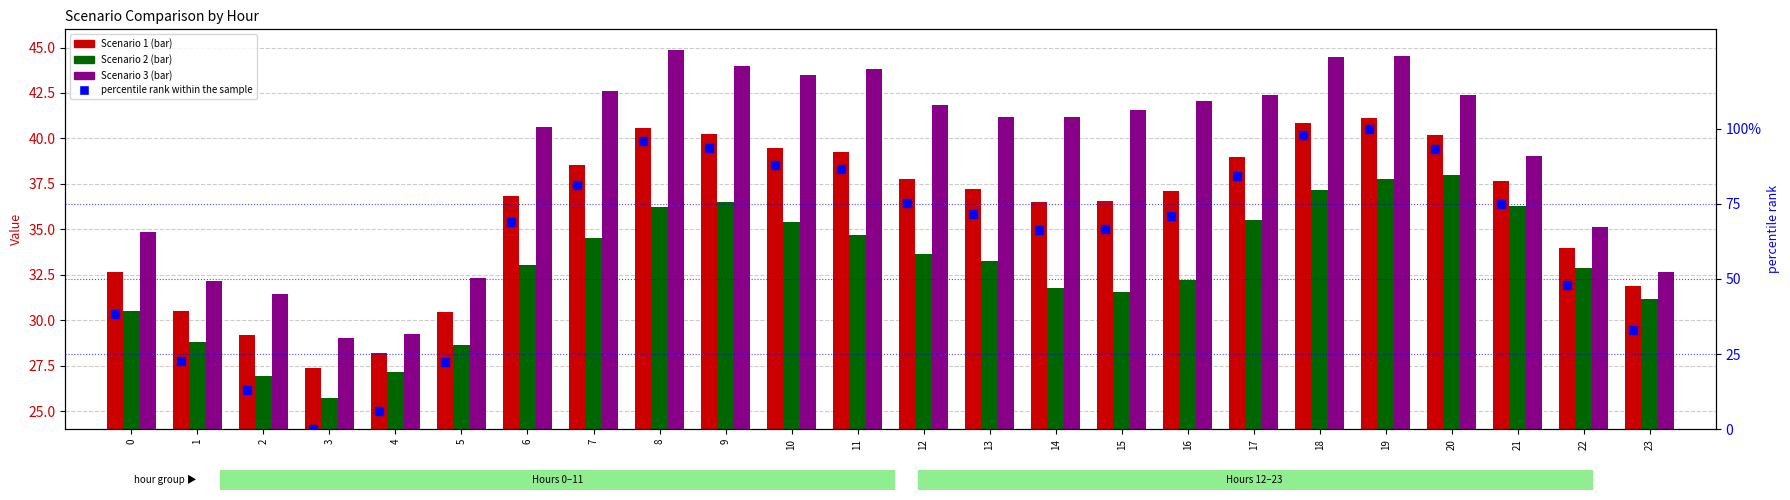

At how many categories does at least one series exceed 30?

22